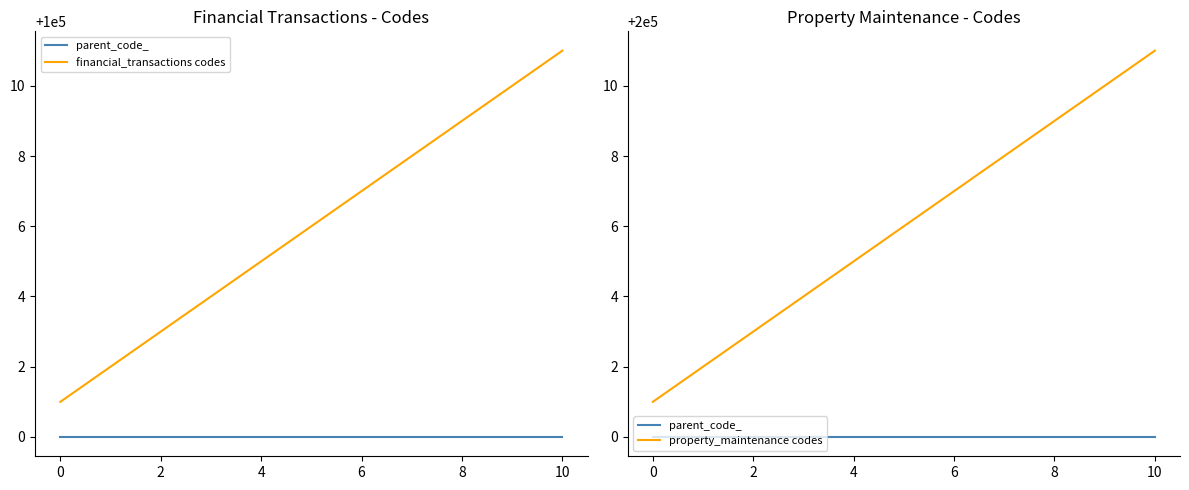

The parent_code_ series shows 200000 at 10. True or false?

True